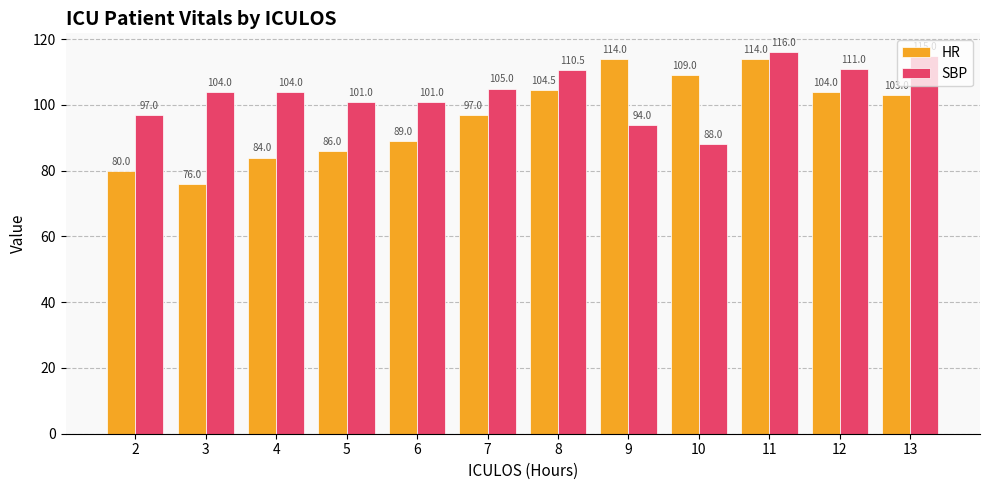

At how many categories does at least one series exceed 77?

12